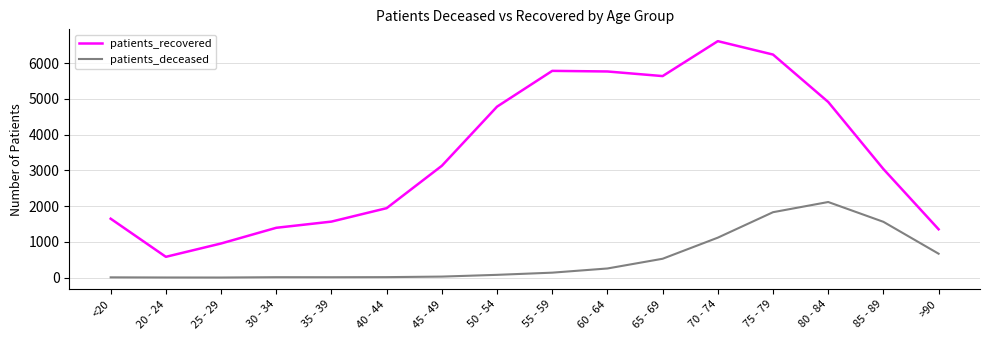

In patients_deceased, how many points are higher than both neighbors (excluding endpoints)?

2